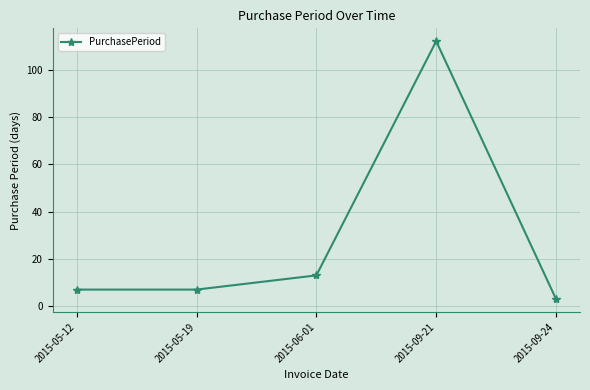

Approximately how many times larger is the value at 2015-09-24 compared to 2015-05-19?

0.4